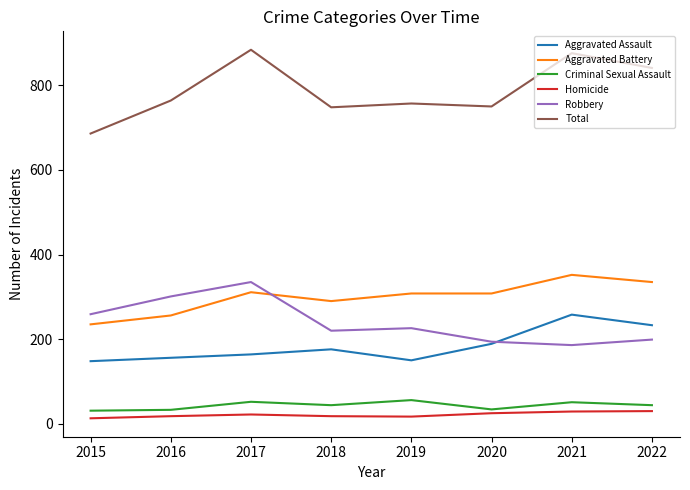

Is this an area chart (filled region under the line)?

No